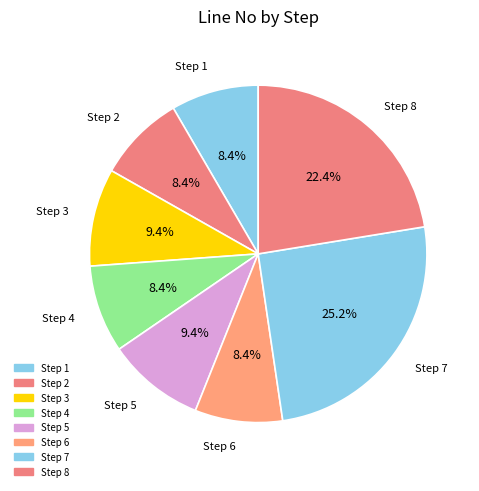

How many segments does this pie chart have?

8